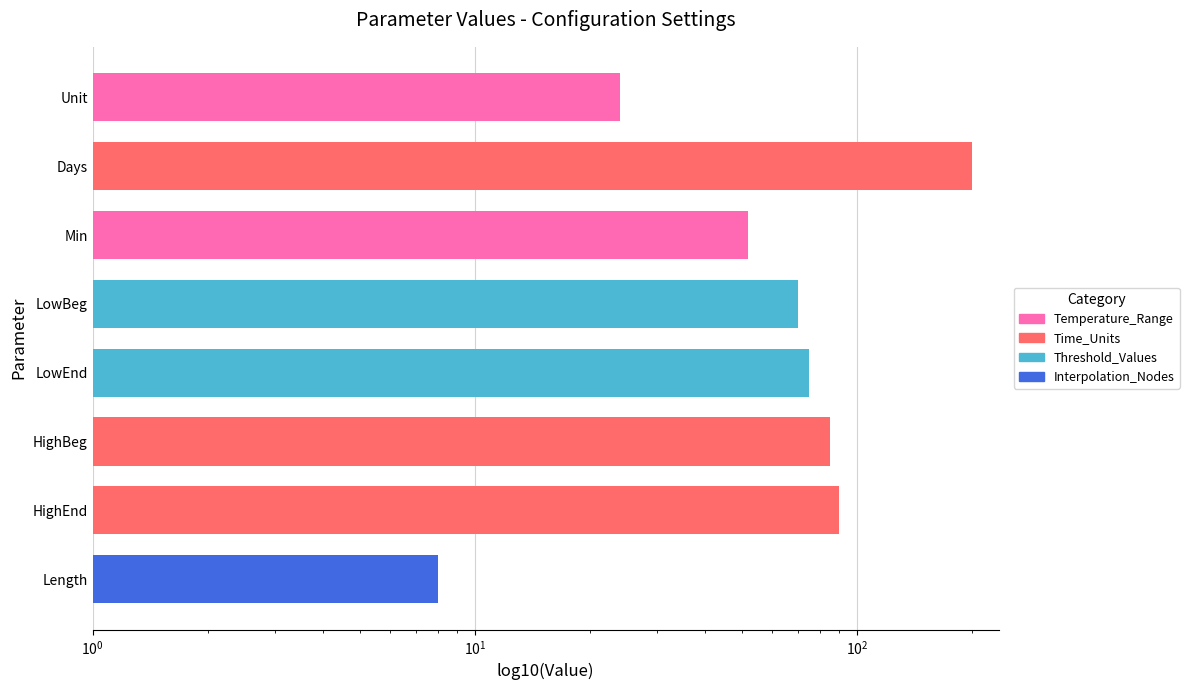

How many values are below 75?

4